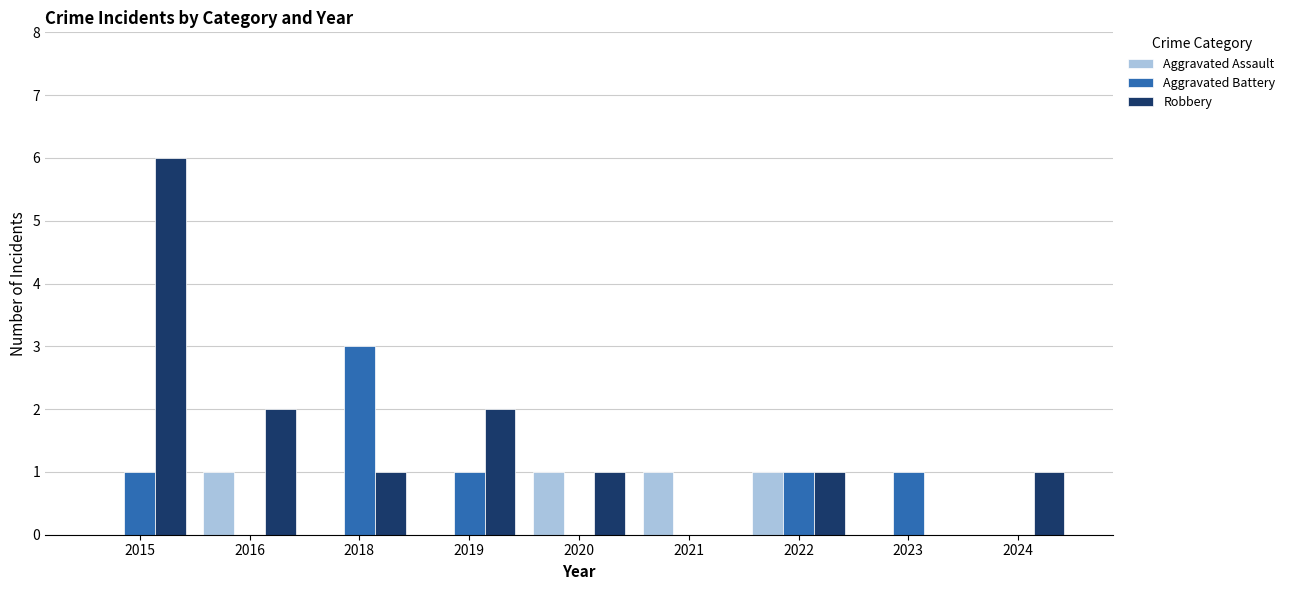

Is it true that Aggravated Assault equals 0 at 2019?

True